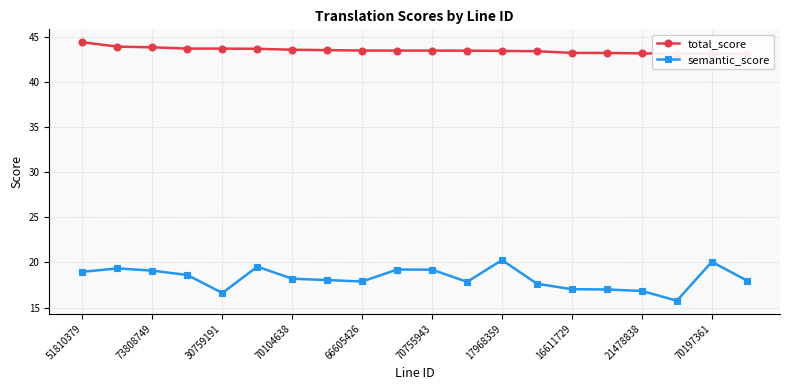

How many series are shown in this chart?

2